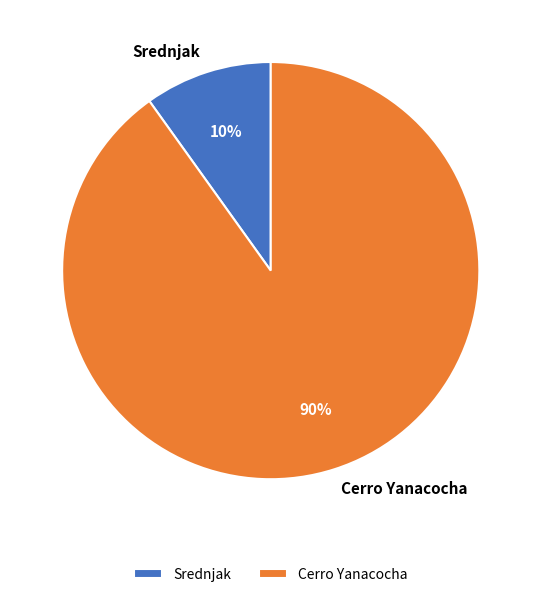

How many segments does this pie chart have?

2